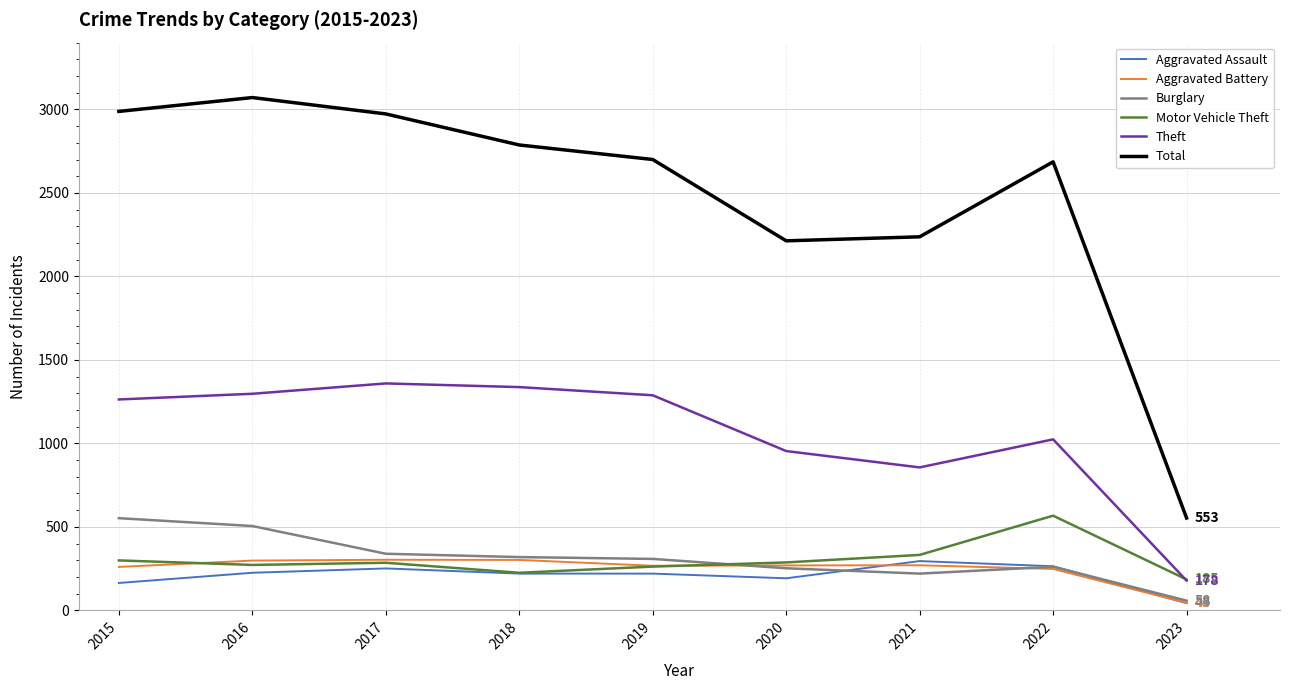

How many lines are shown in the chart?

6